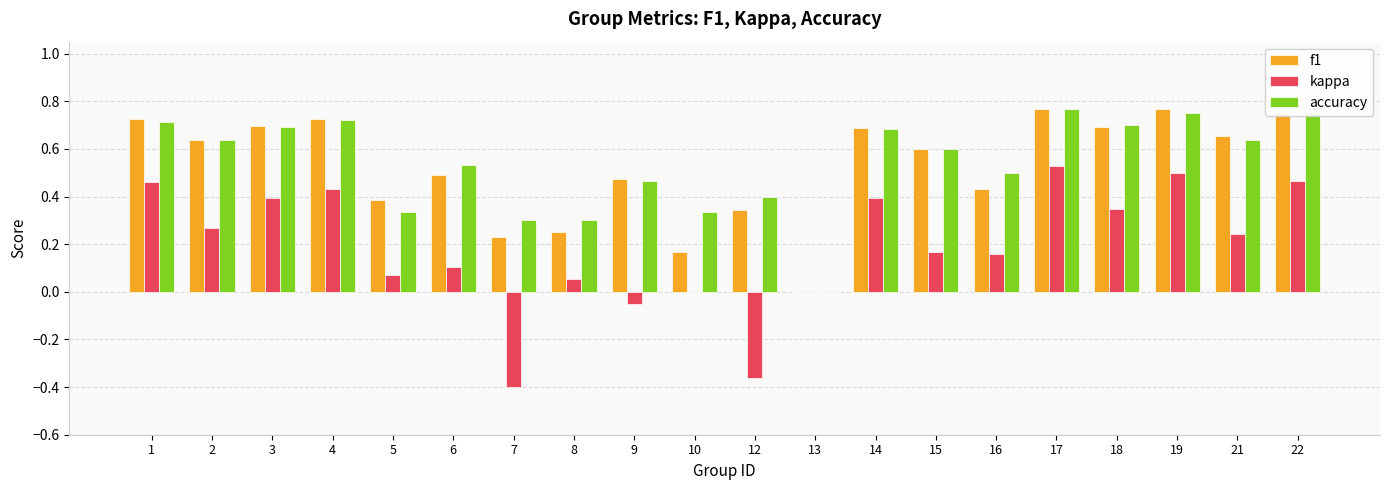

Is the value of accuracy at 17 greater than the value of kappa at 4?

Yes